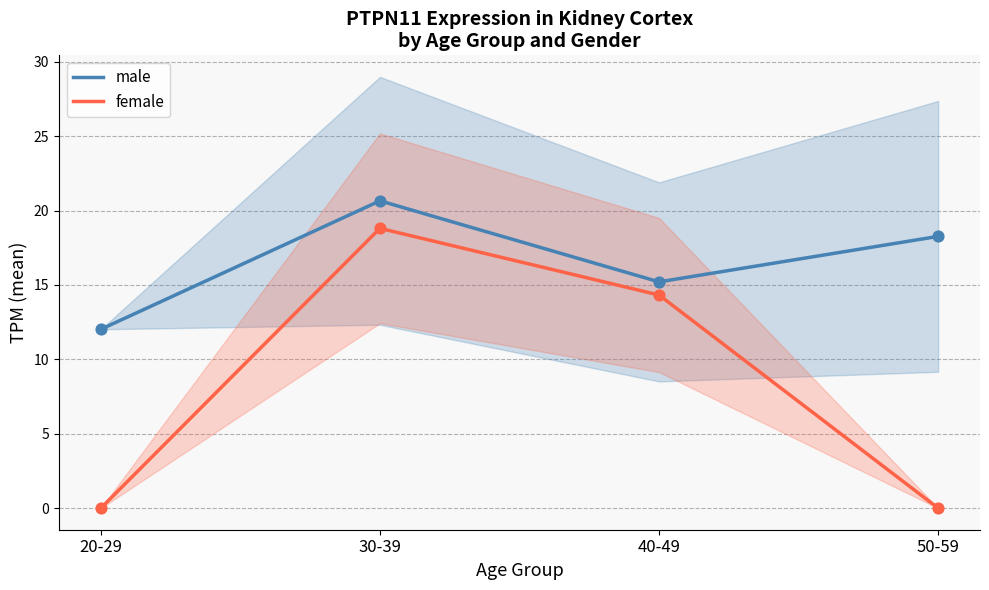

What are all the series names shown in the legend?

male, female